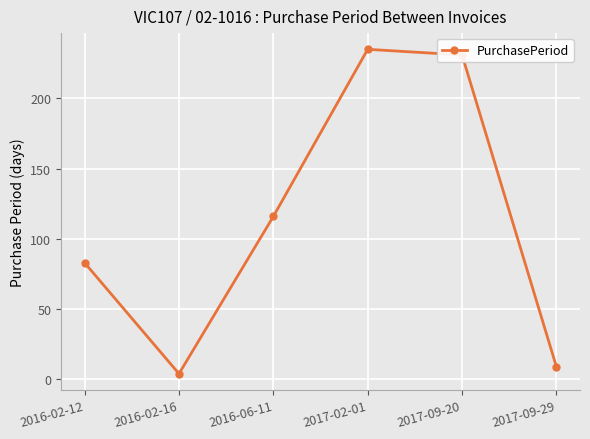

What is the maximum value shown in the chart?

235